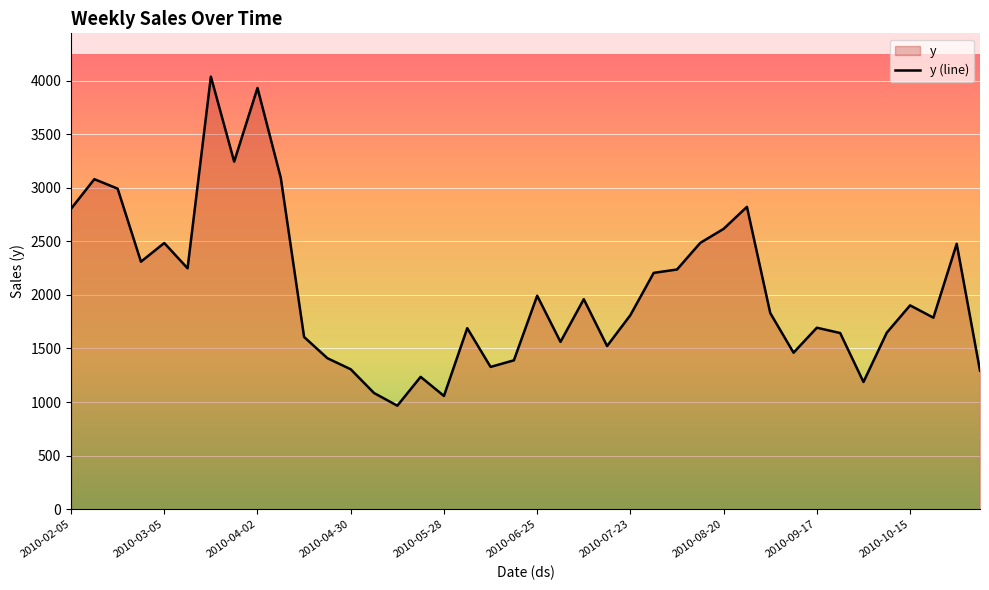

Reading left to right, extract all data points from this chart.

2803.3	3079.7	2991.2	2309.6	2484.1	2247.7	4036.9	3243.3	3930.9	3091.5	1607.1	1409.0	1305.8	1084.3	966.0	1234.9	1057.1	1689.3	1327.8	1389.3	1992.1	1561.3	1959.7	1522.7	1811.4	2205.3	2236.8	2485.6	2616.2	2821.3	1830.6	1460.4	1693.6	1644.0	1187.2	1647.4	1902.1	1787.4	2476.3	1292.7